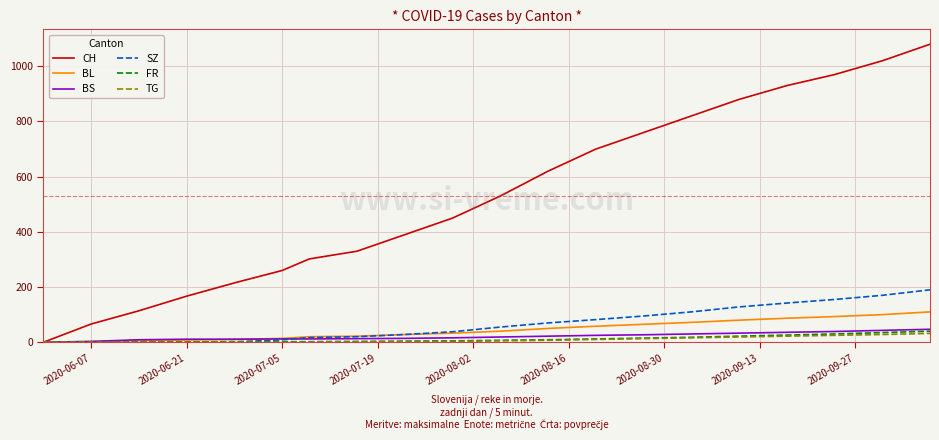

What is the highest value of the BS series?

47